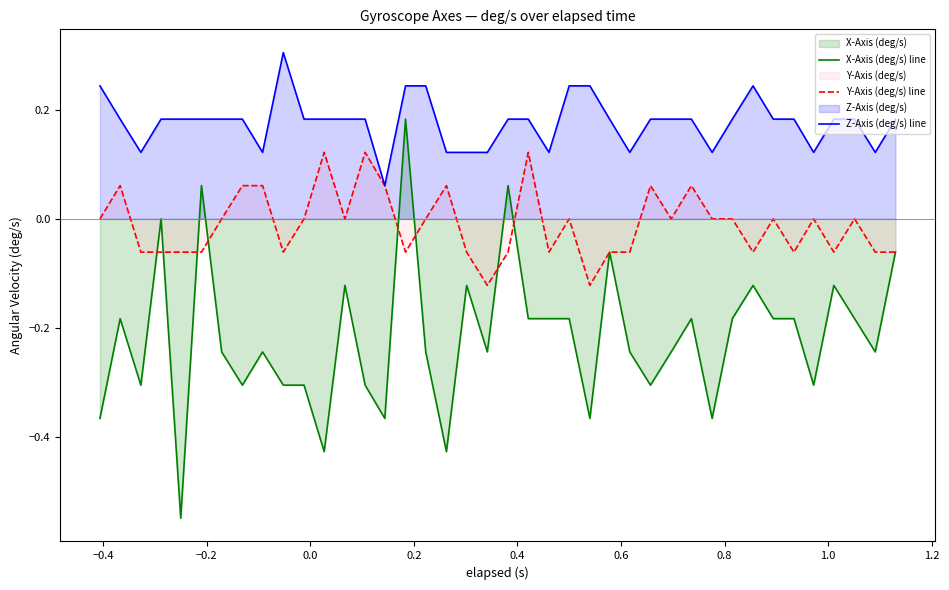

Rank the series by their maximum value, from lowest to highest.

Y-Axis (deg/s) line, X-Axis (deg/s) line, Z-Axis (deg/s) line